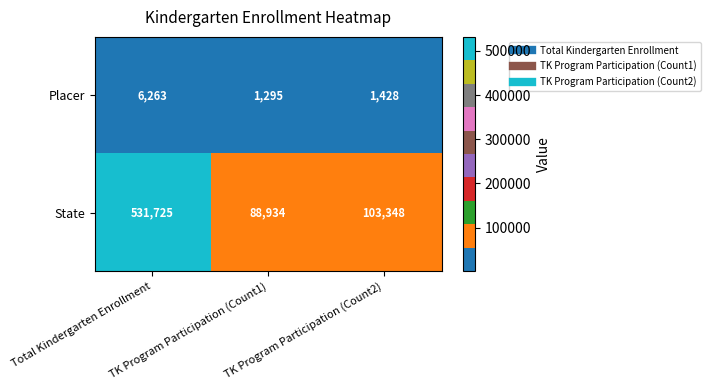

What is the smallest value displayed?

1295